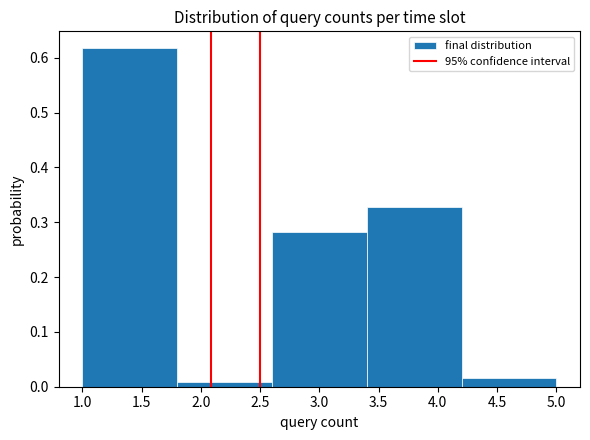

Reading left to right, transcribe this chart: for each bar, give the range it covers on the x-axis and its height. The values are not printed on the chart, so give them approximately, as read against the axis.

1.0 to 1.8: 0.62
1.8 to 2.6: under 0.01
2.6 to 3.4: 0.28
3.4 to 4.2: 0.33
4.2 to 5.0: 0.02